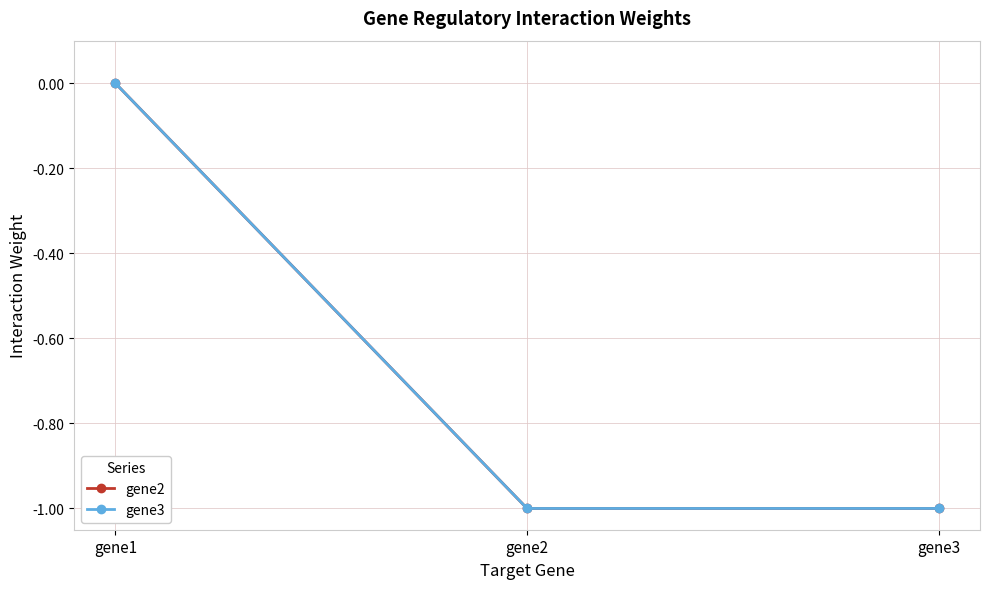

Where is gene2 nearest to the value 0?

gene1